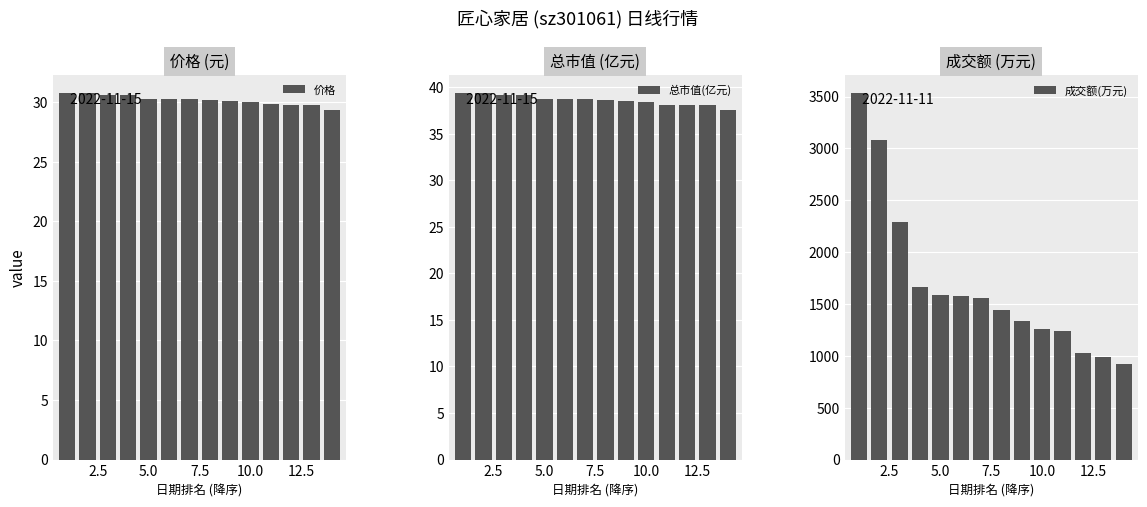

What is the difference between the maximum and minimum values in the 价格 series?

1.4